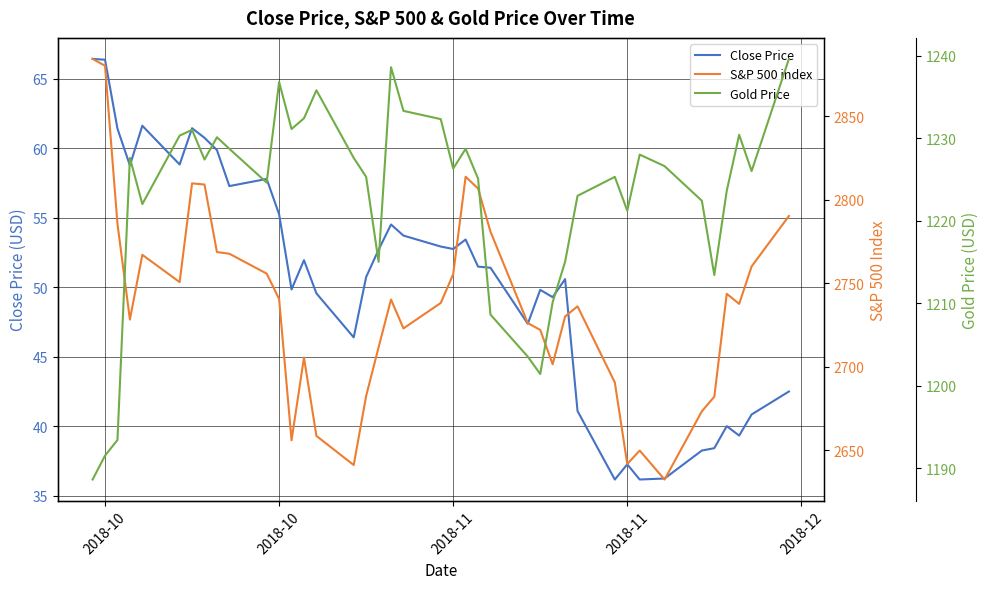

List the series in order of their peak value, highest first.

S&P 500 index, Gold Price, Close Price